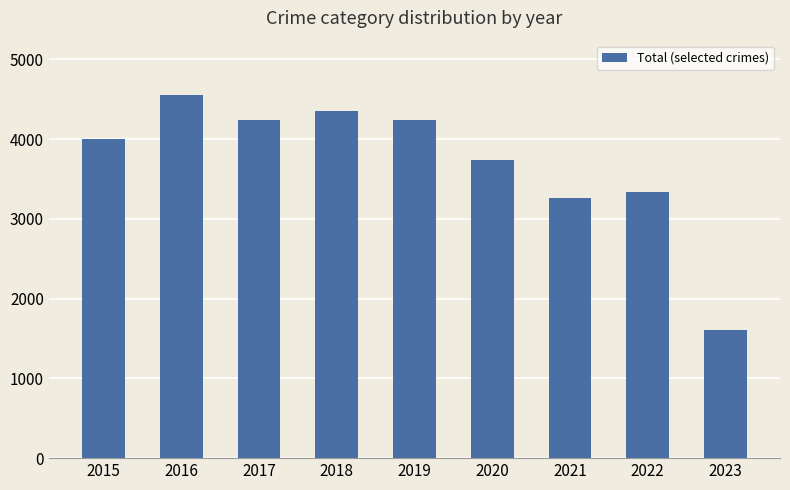

Is it true that the value at 2015 is 7120?

False